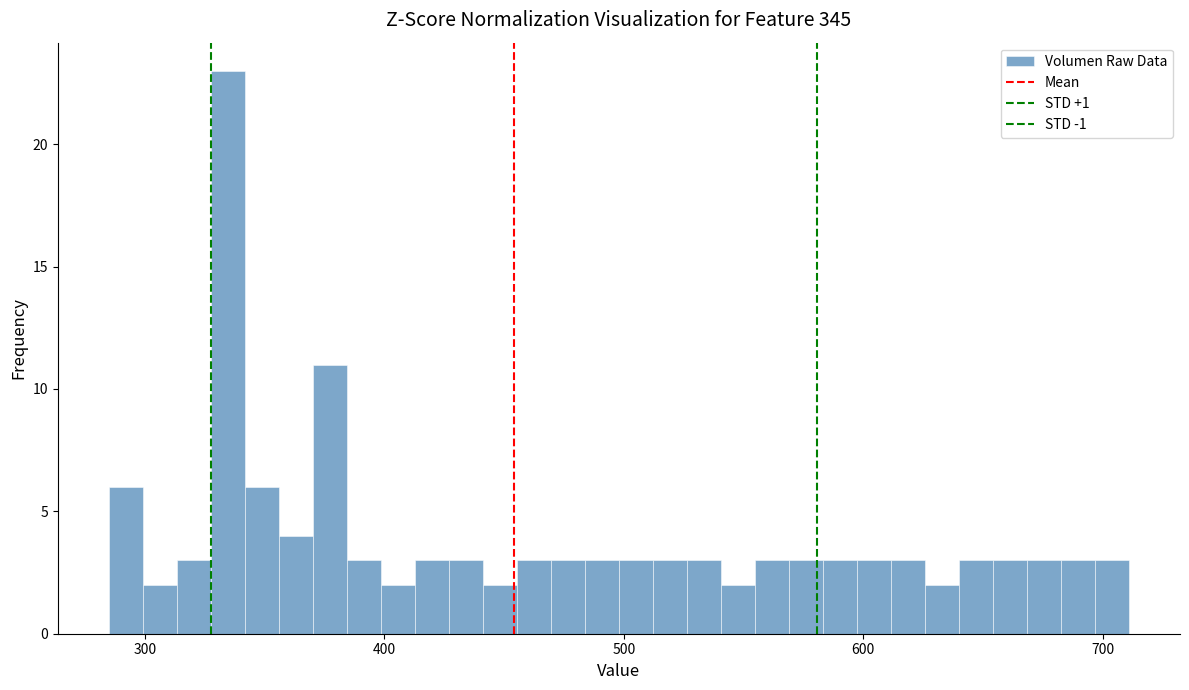

Around what value on the x-axis is the tallest bar? Give the approximate position of its centre, as read against the axis.

330